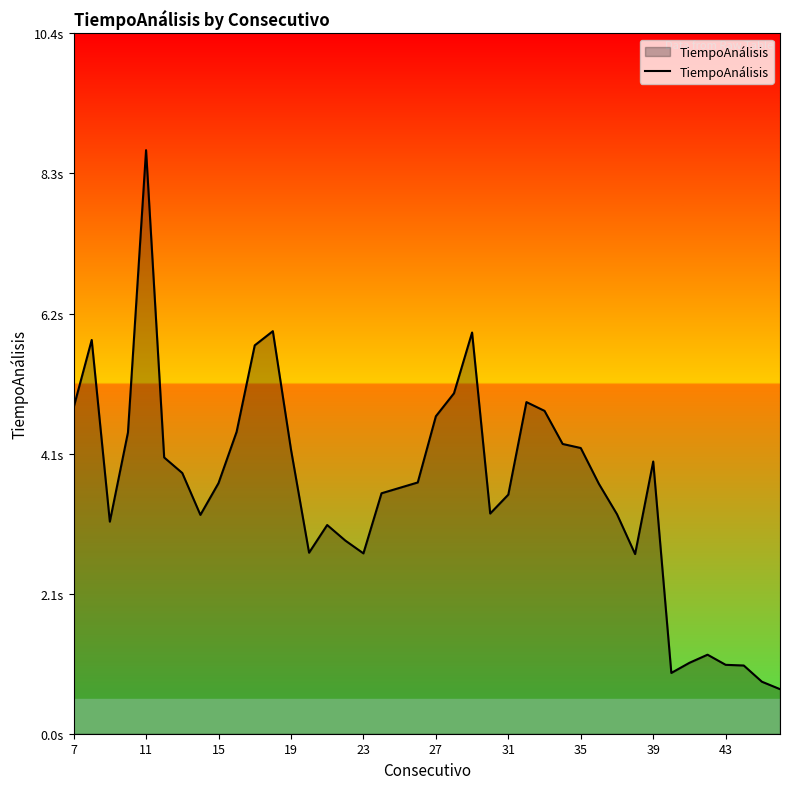

Does the chart have visible grid lines?

No